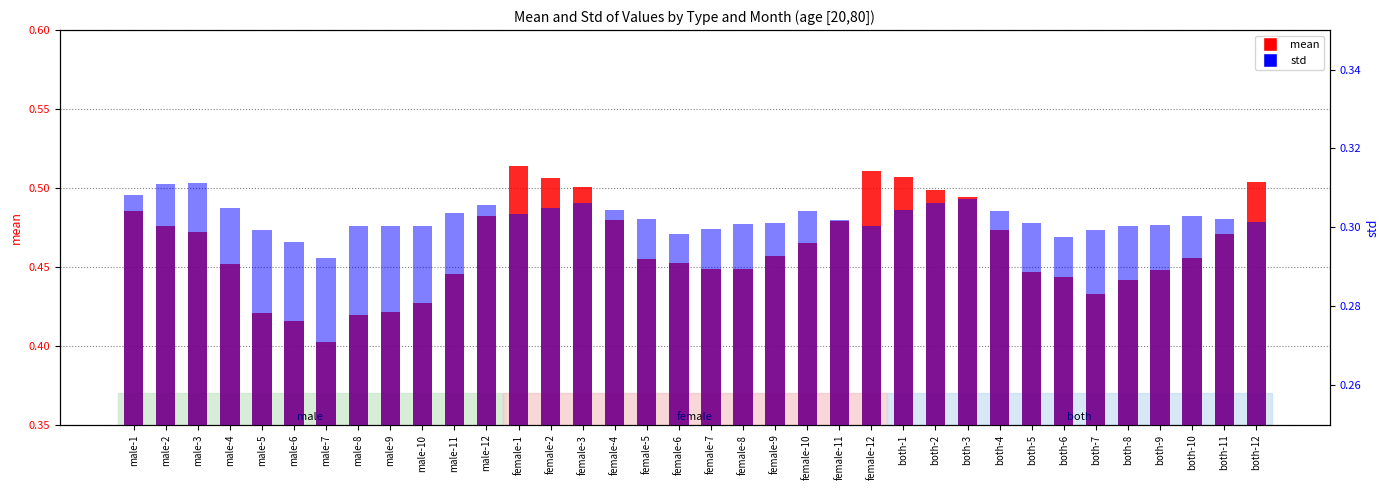

What are all the series names shown in the legend?

mean, std